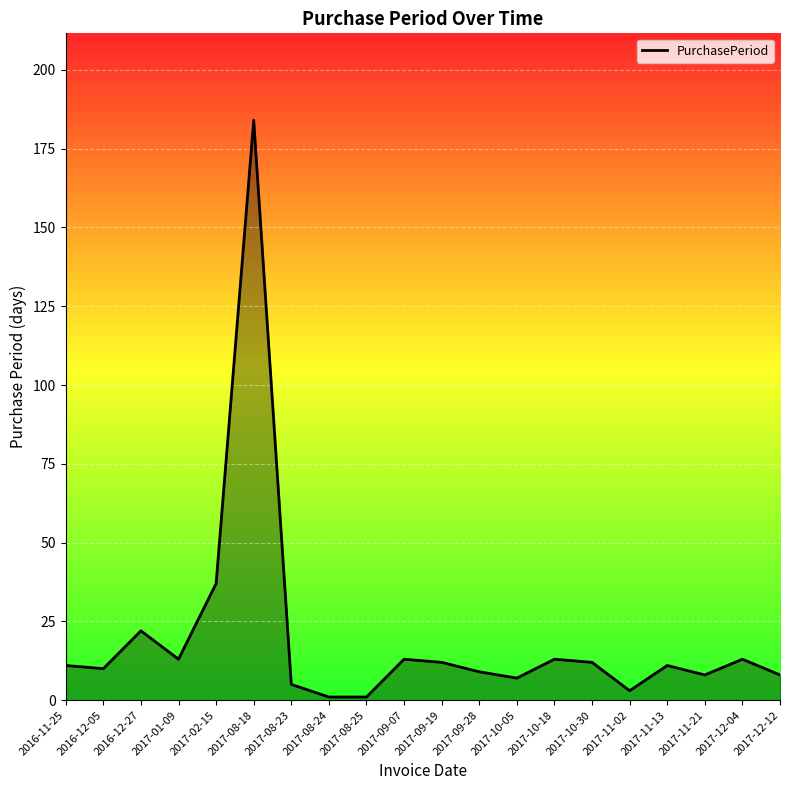

True or false: the data has more than 1 interior local peaks.

True